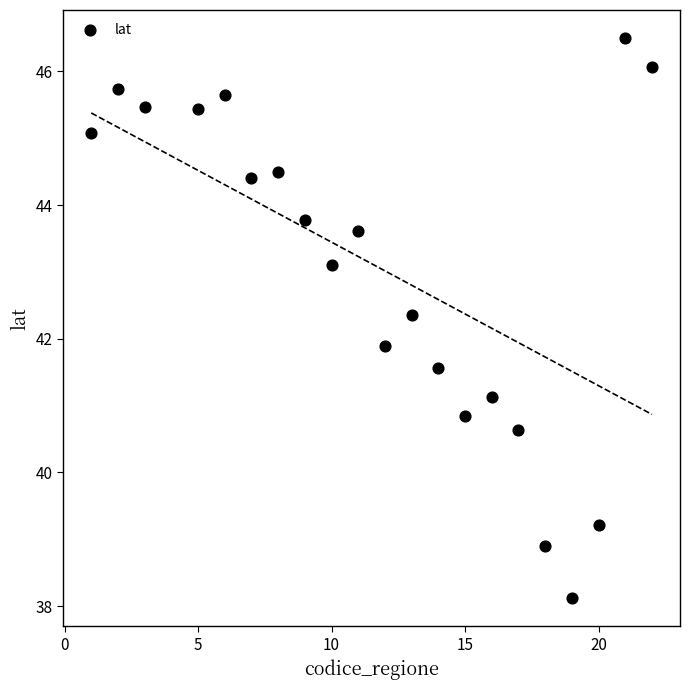

What Y value in the scatter plot is closest to 42?

41.9